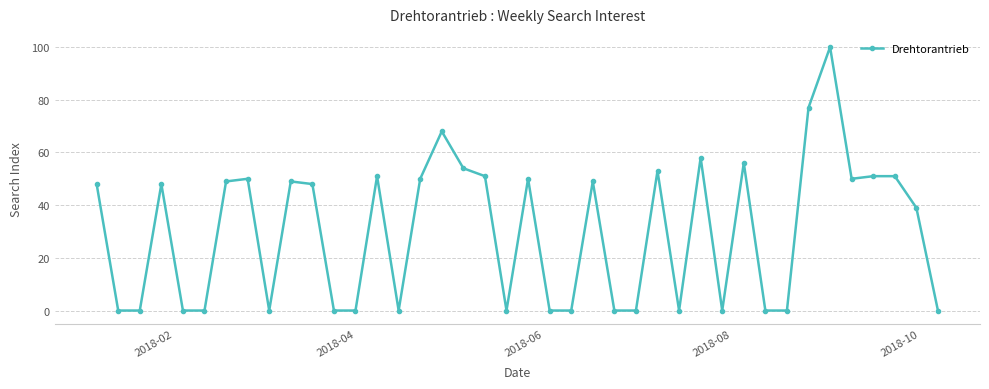

True or false: there are more than 0 points higher than both neighbors.

True